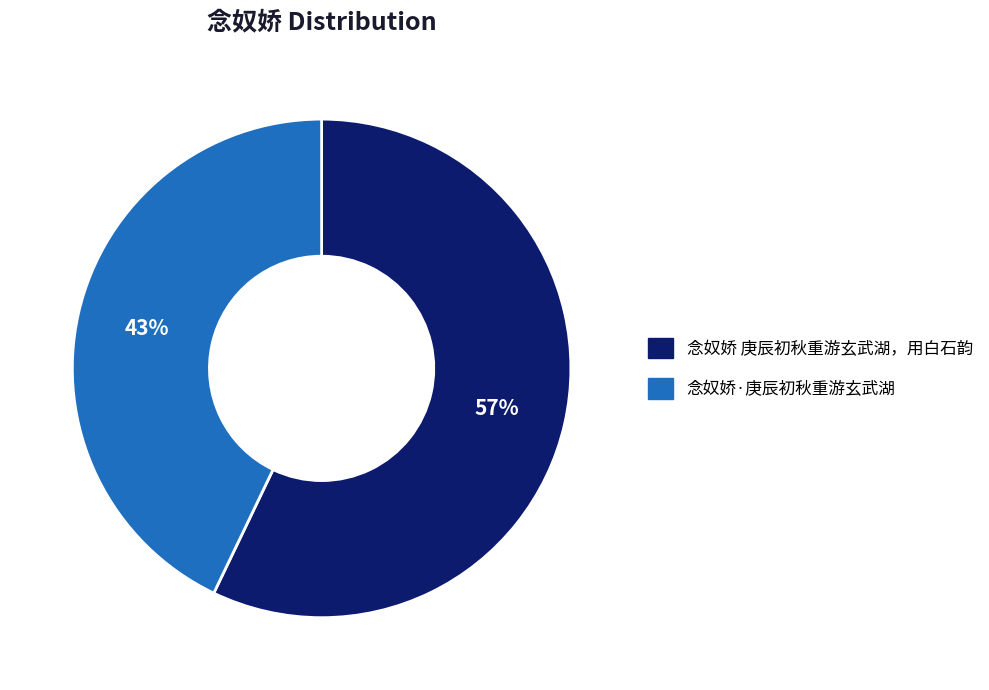

To the nearest percent, what percentage of the pie is 念奴娇 庚辰初秋重游玄武湖，用白石韵?

57%